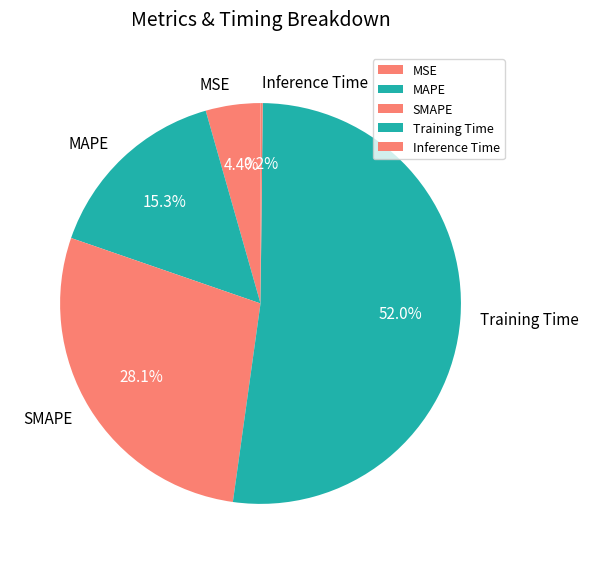

To the nearest percent, what is the combined percentage of Training Time and MAPE?

67%